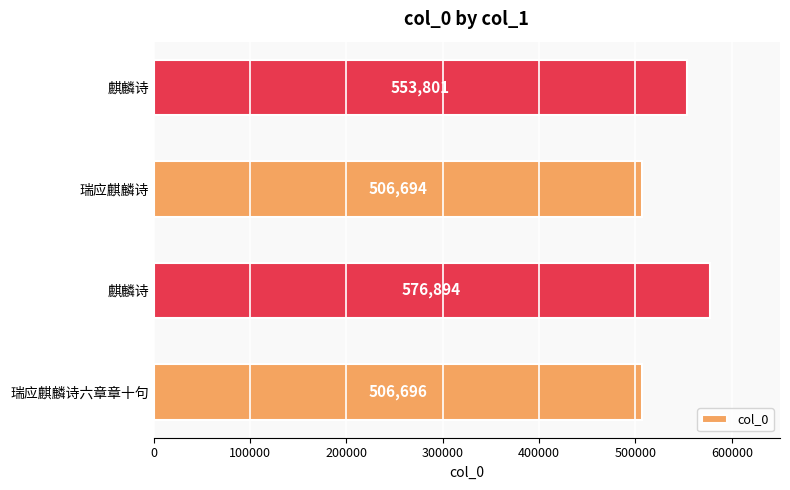

How many series are shown in this chart?

1